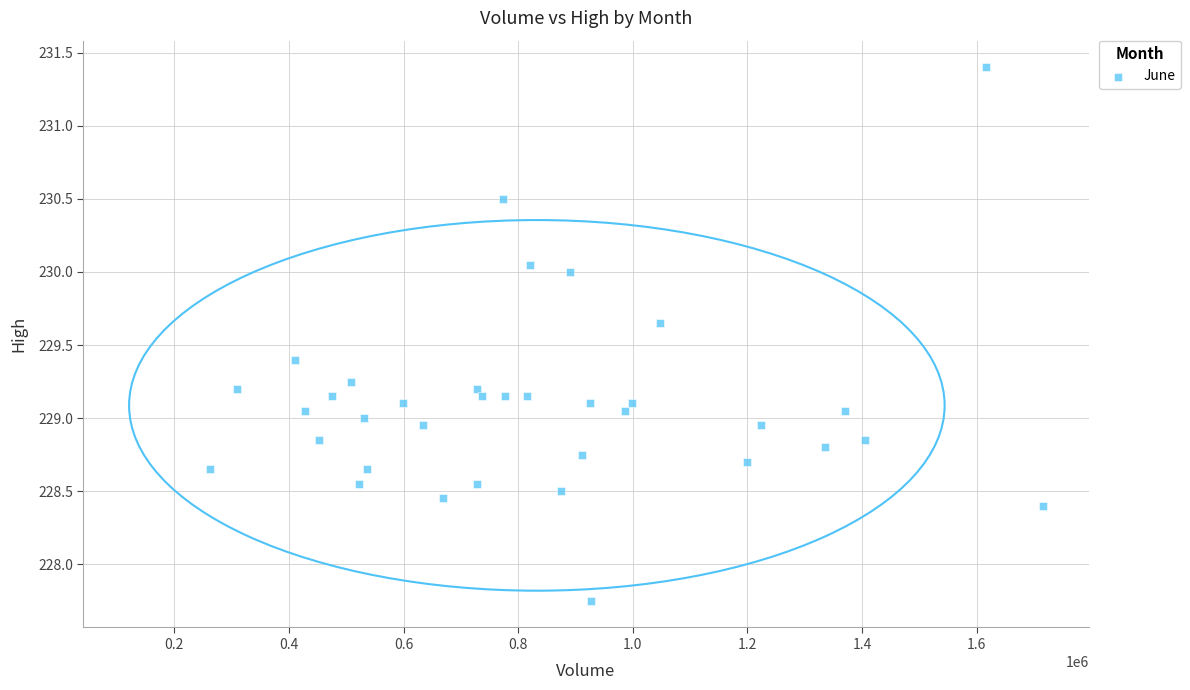

What is the range of X values (max minus min)?

1453298.0